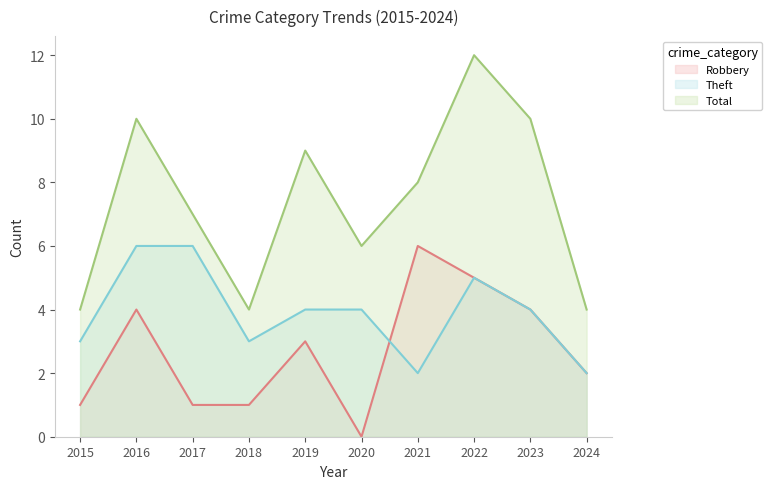

True or false: Total and Theft intersect in this chart.

False